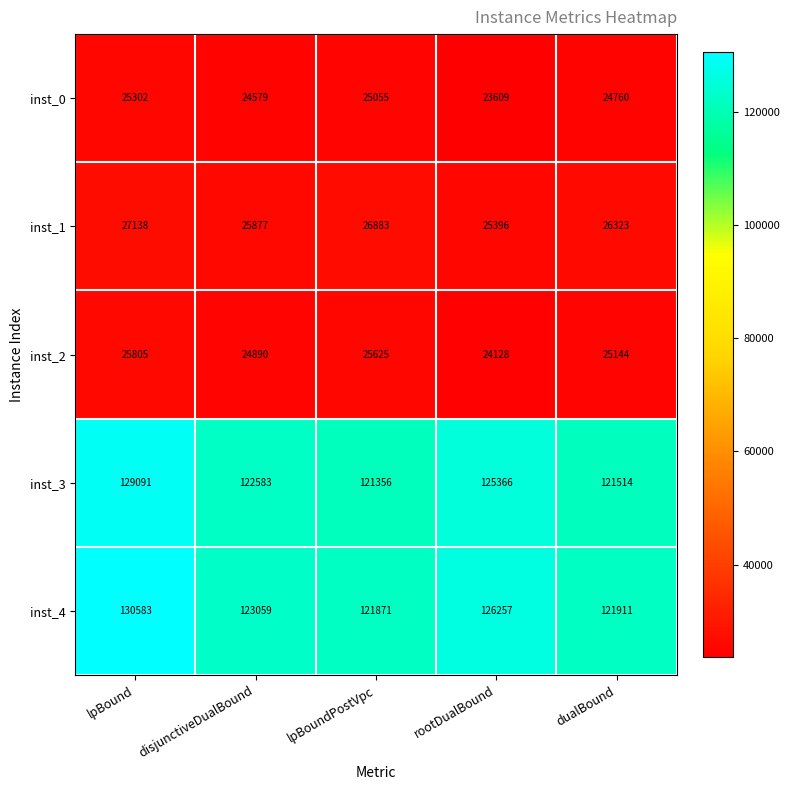

Which series has the largest range (max minus min)?

inst_4